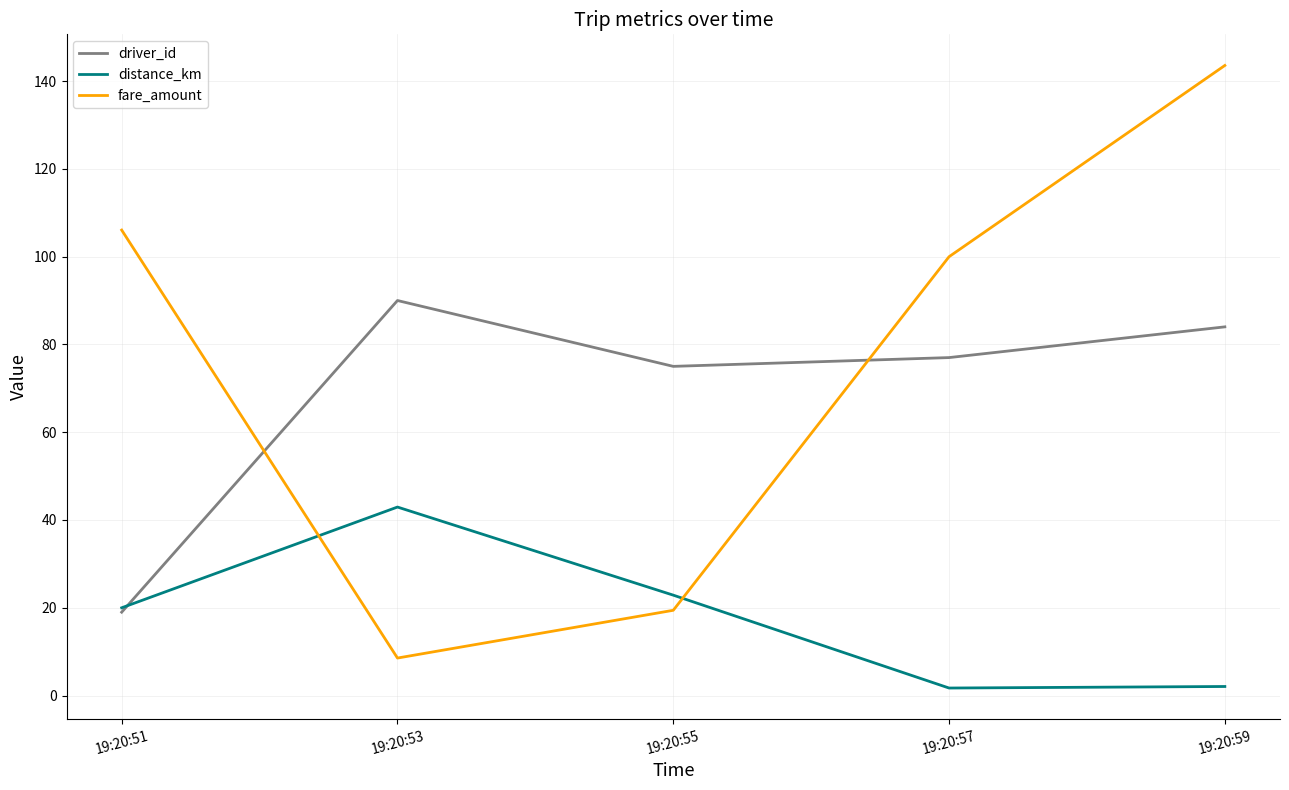

At which category does the chart reach its peak across all series?

19:20:59